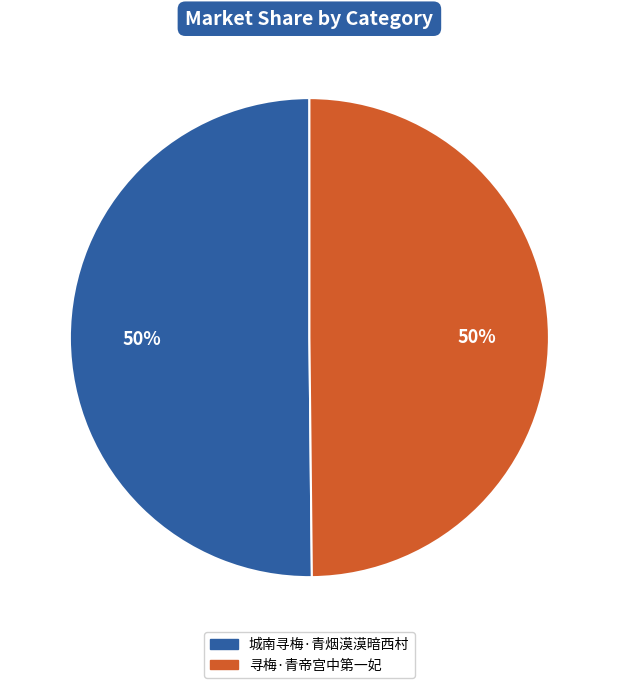

True or false: 寻梅·青帝宫中第一妃 accounts for 50% of the total.

True